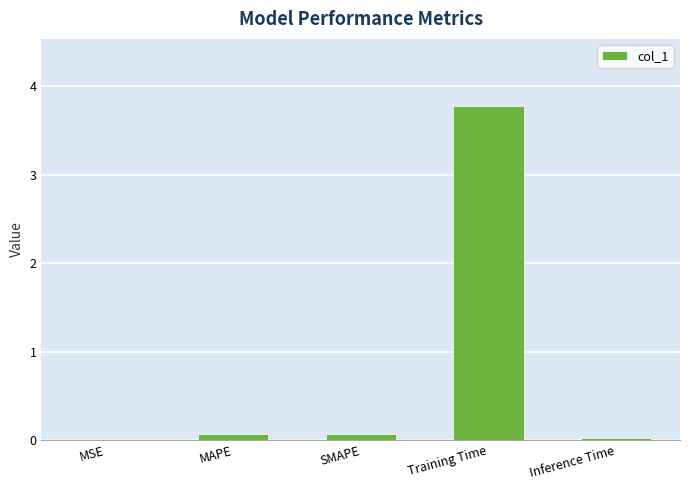

What is the sum of the values at SMAPE and MAPE?

0.1